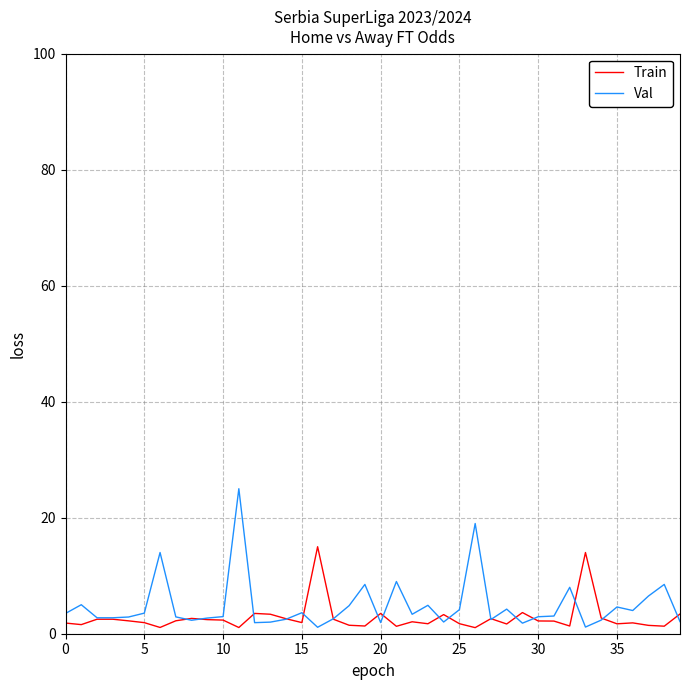

What are all the series names shown in the legend?

Train, Val